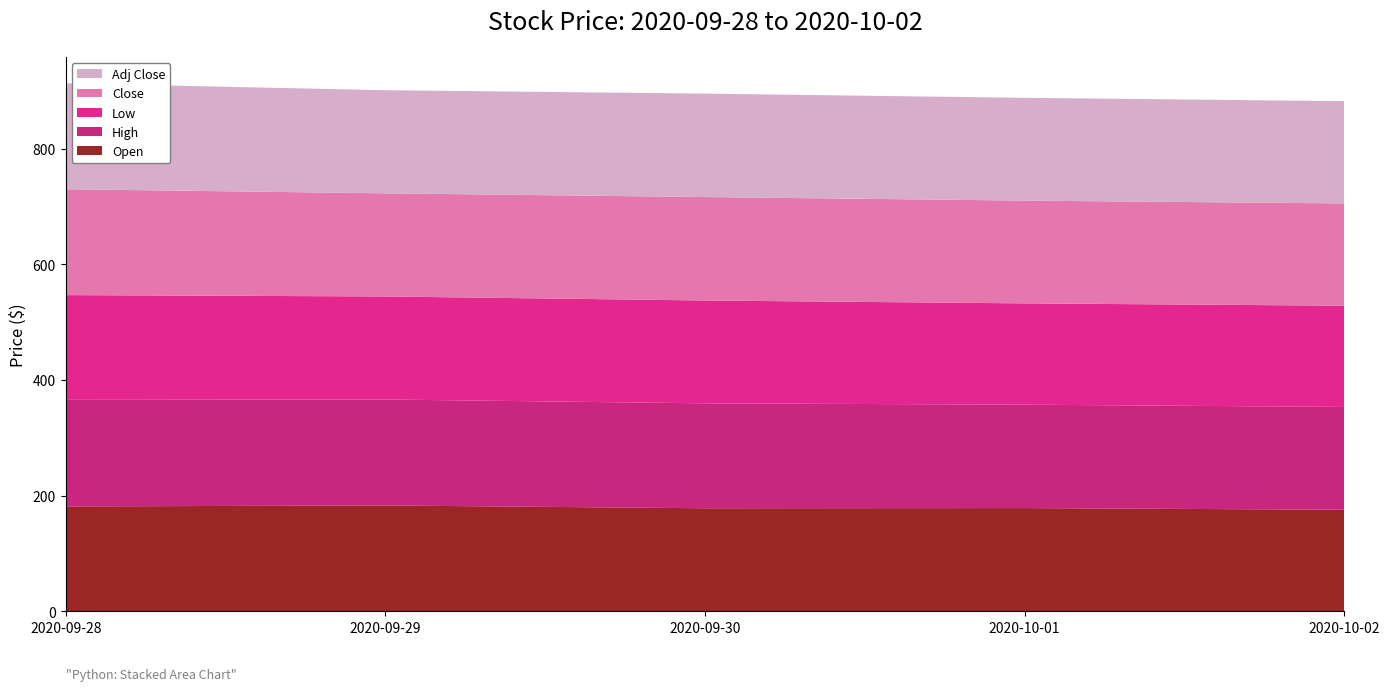

Reading right to left, list all the values displayed in this chart.

Open: 2020-10-02=175.8	2020-10-01=178.7	2020-09-30=178.4	2020-09-29=183.2	2020-09-28=181.5
High: 2020-10-02=177.8	2020-10-01=178.7	2020-09-30=181.4	2020-09-29=183.2	2020-09-28=184.2
Low: 2020-10-02=174.9	2020-10-01=175.1	2020-09-30=177.7	2020-09-29=178.1	2020-09-28=181.0
Close: 2020-10-02=176.8	2020-10-01=177.6	2020-09-30=178.8	2020-09-29=178.2	2020-09-28=183.0
Adj Close: 2020-10-02=176.8	2020-10-01=177.6	2020-09-30=178.8	2020-09-29=178.2	2020-09-28=183.0